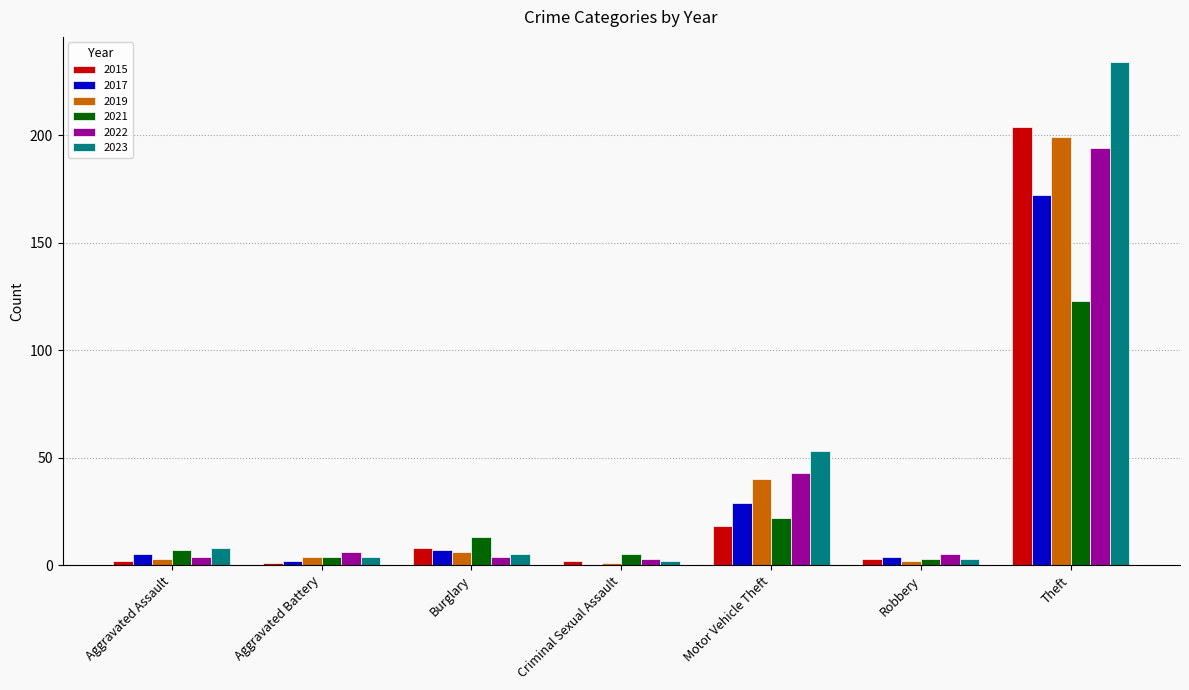

Which series has the widest spread of values?

2023